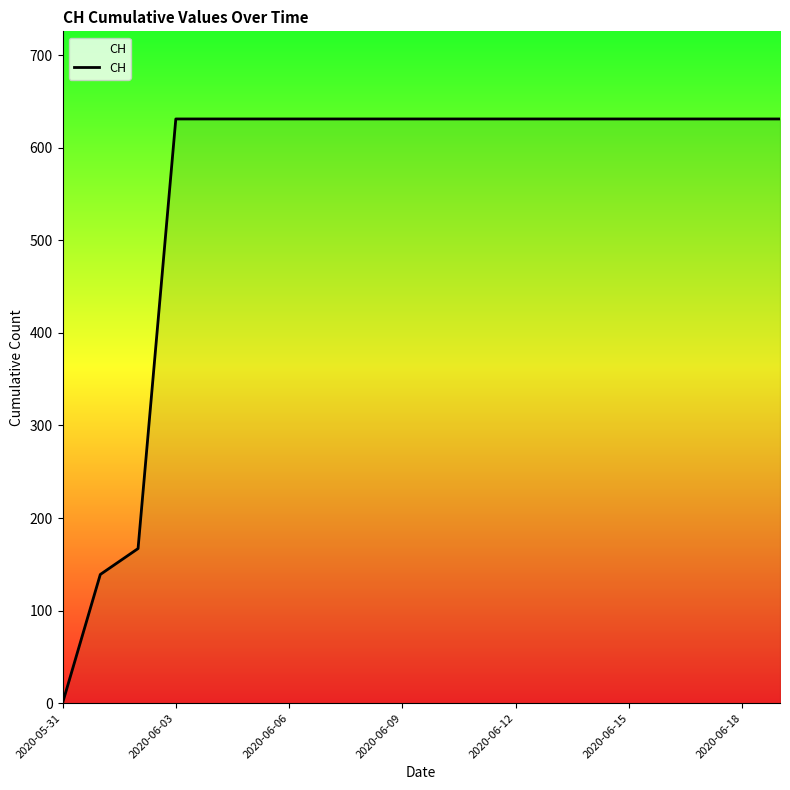

Does the chart have visible grid lines?

No